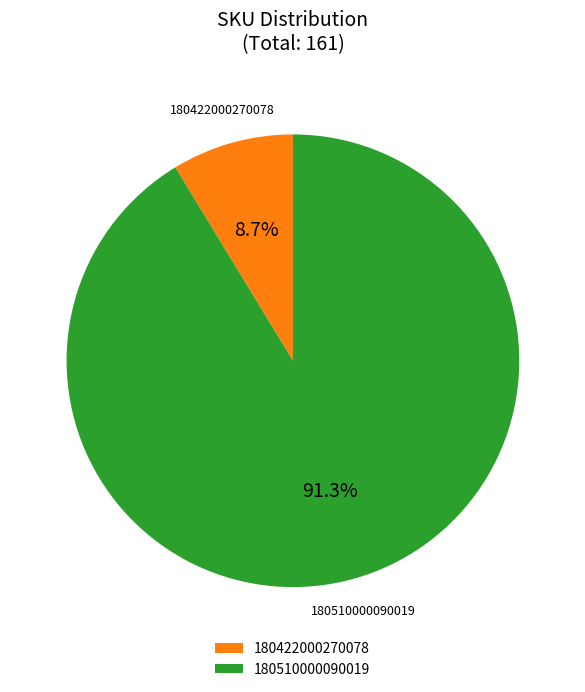

To the nearest percent, what portion does 180422000270078 represent?

9%